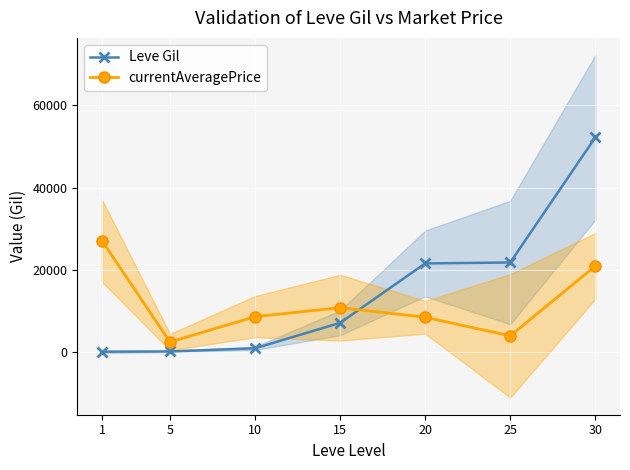

List the series in order of their overall mean, highest first.

Leve Gil, currentAveragePrice